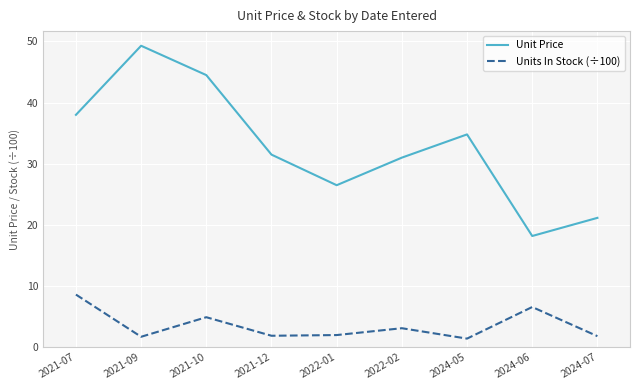

How many distinct data groups are displayed?

2